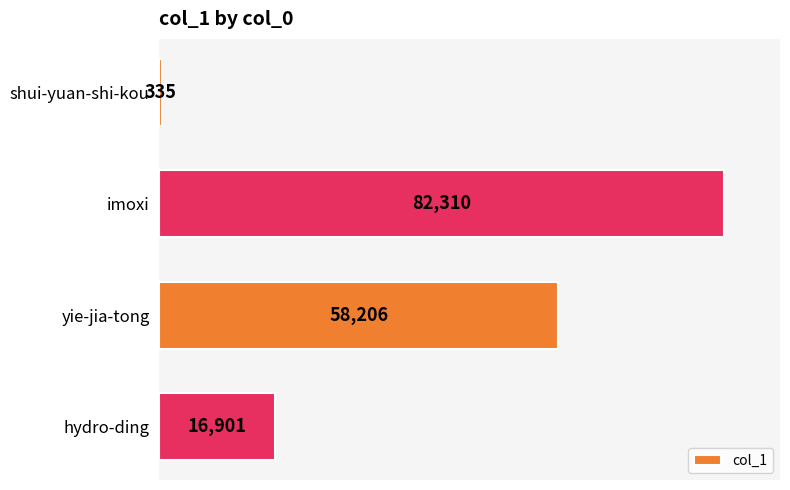

Where is the data nearest to the value 41322?

yie-jia-tong